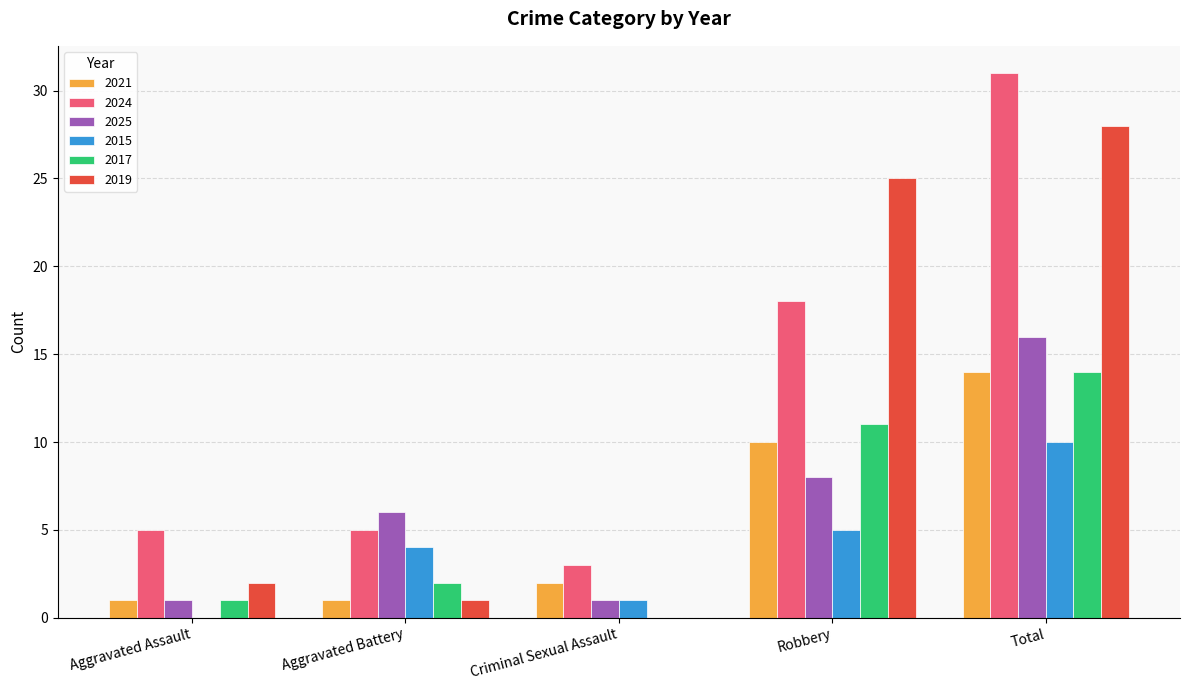

True or false: 2017 has a value of 0 at Aggravated Assault.

False